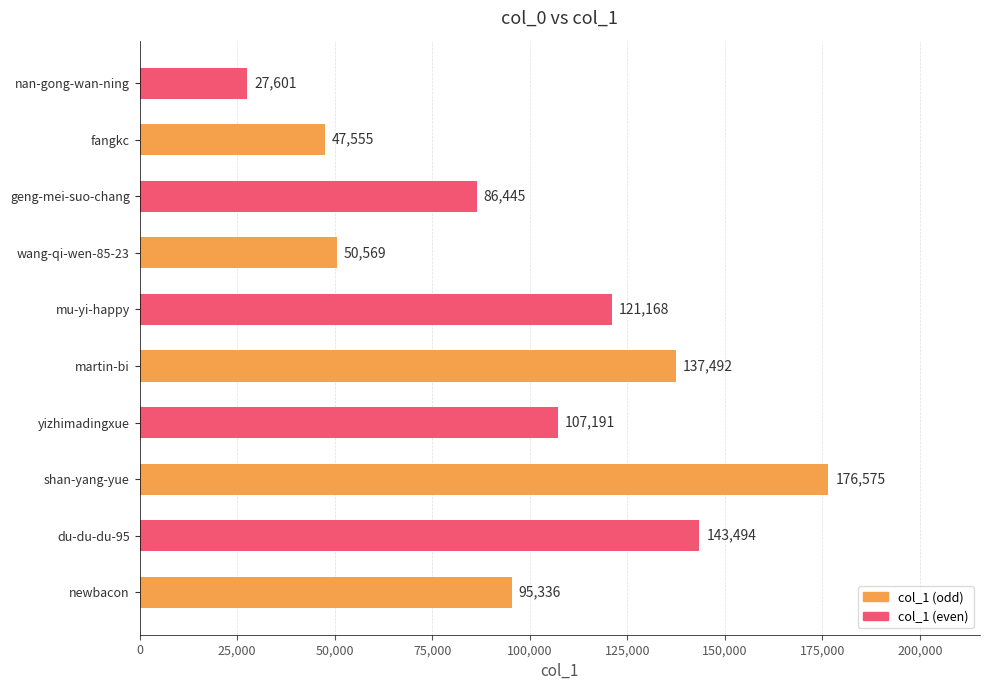

What is the average value?

99343